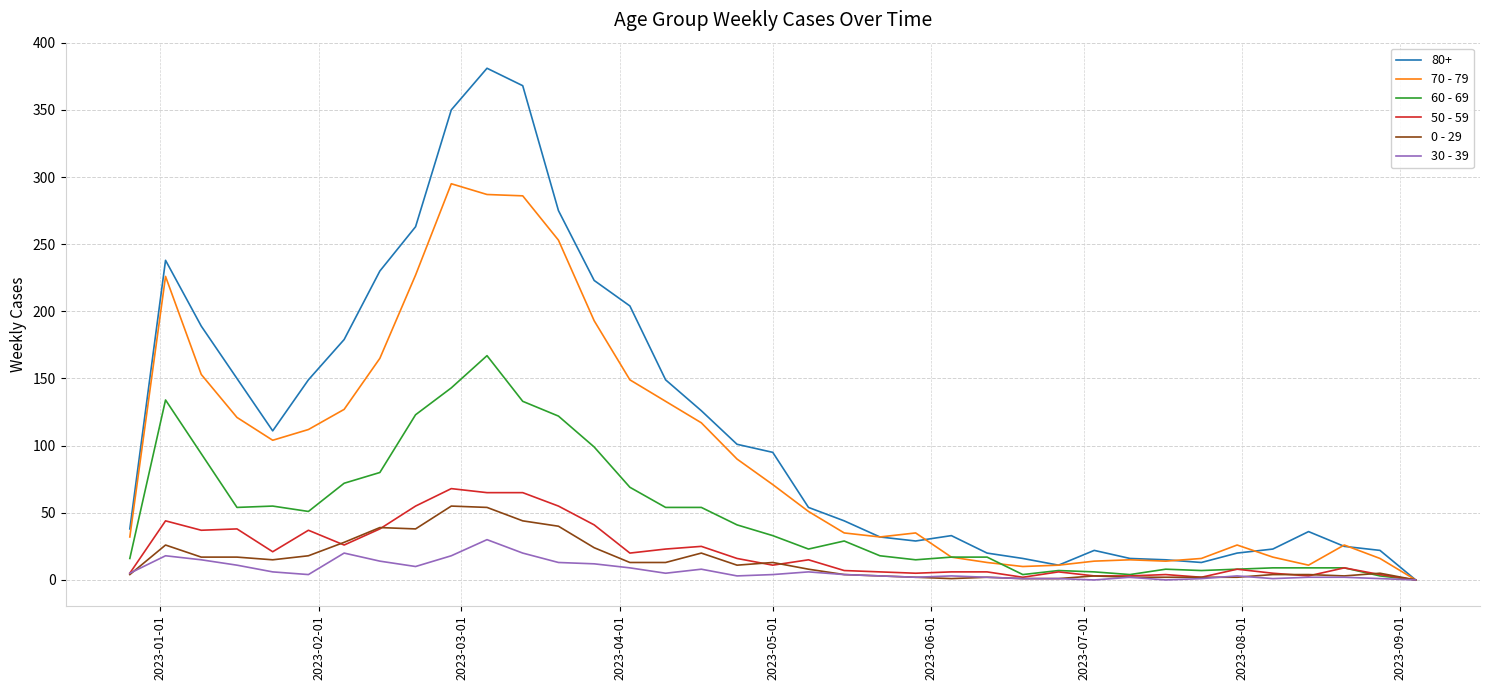

Which series has the widest spread of values?

80+